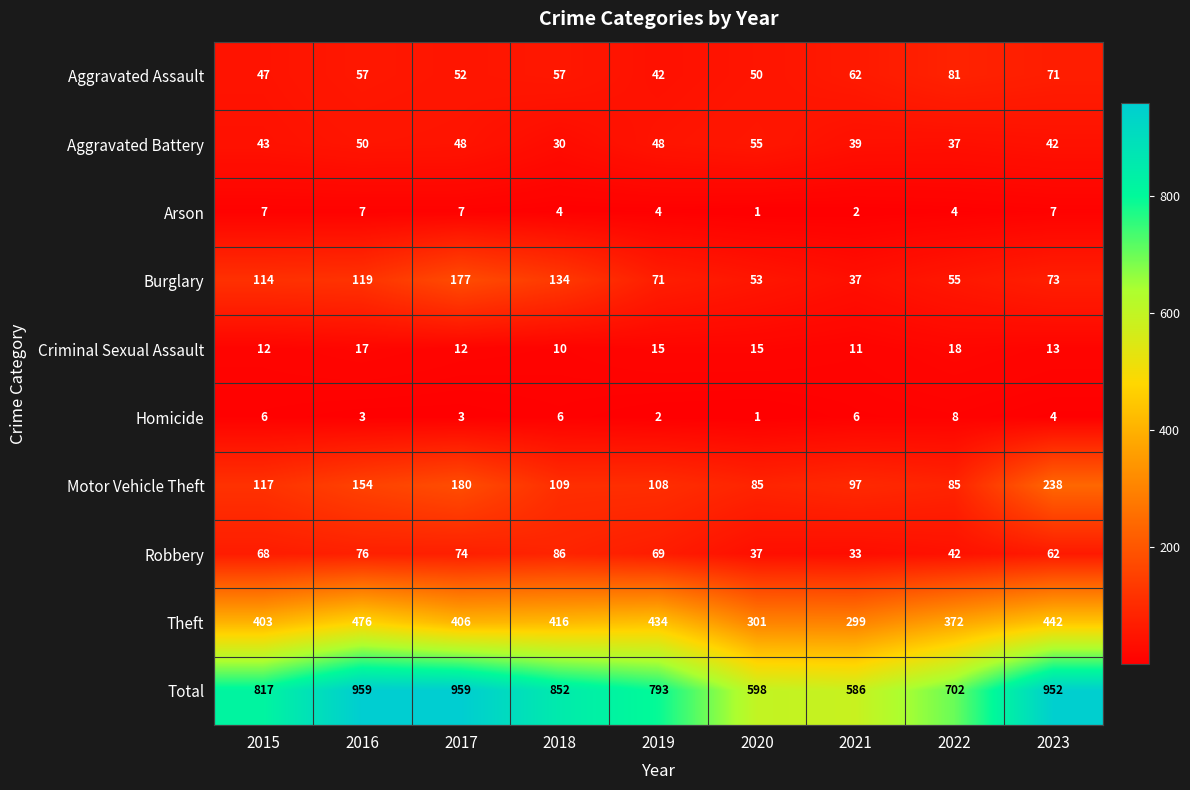

What is the sum of the Robbery values at 2020 and 2016?

113